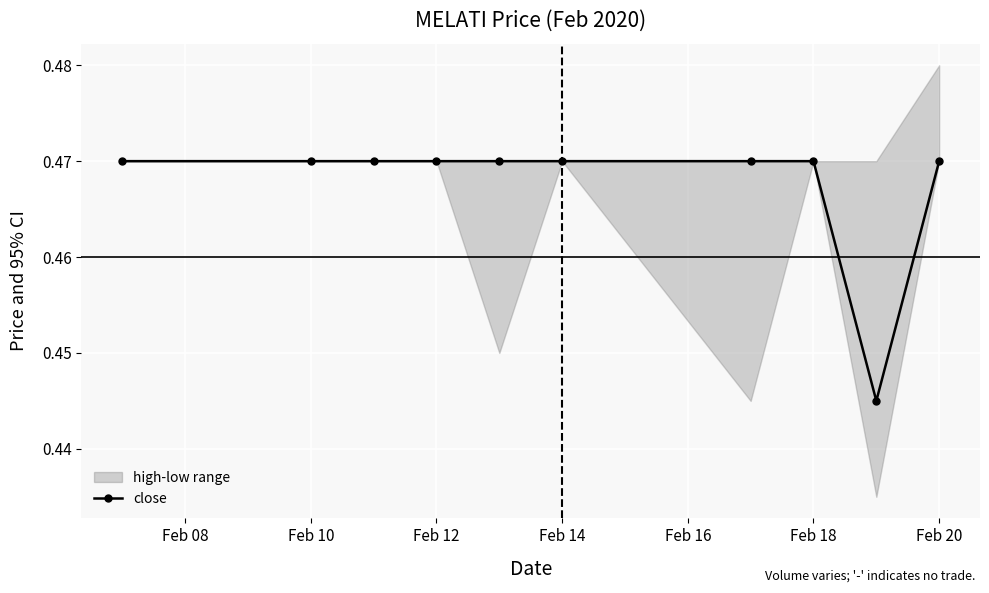

What is the average value?

0.5